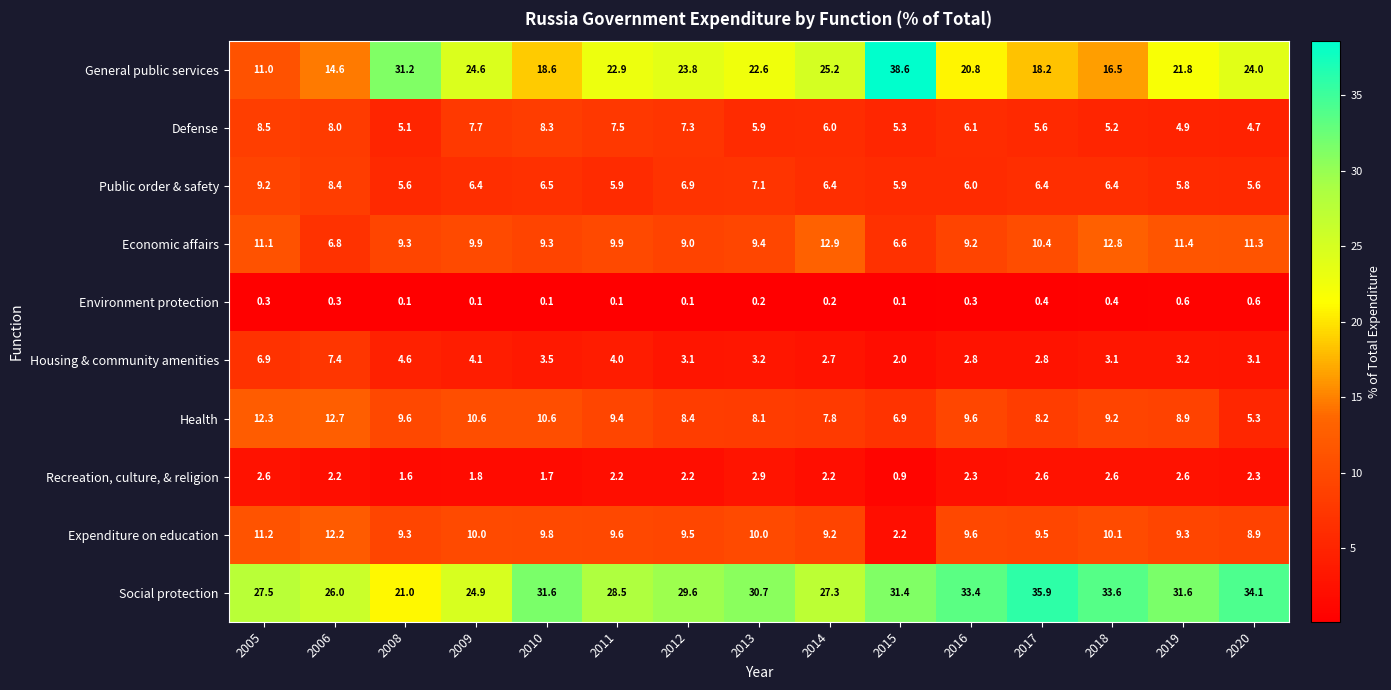

Read the Economic affairs value at 2005.

11.1